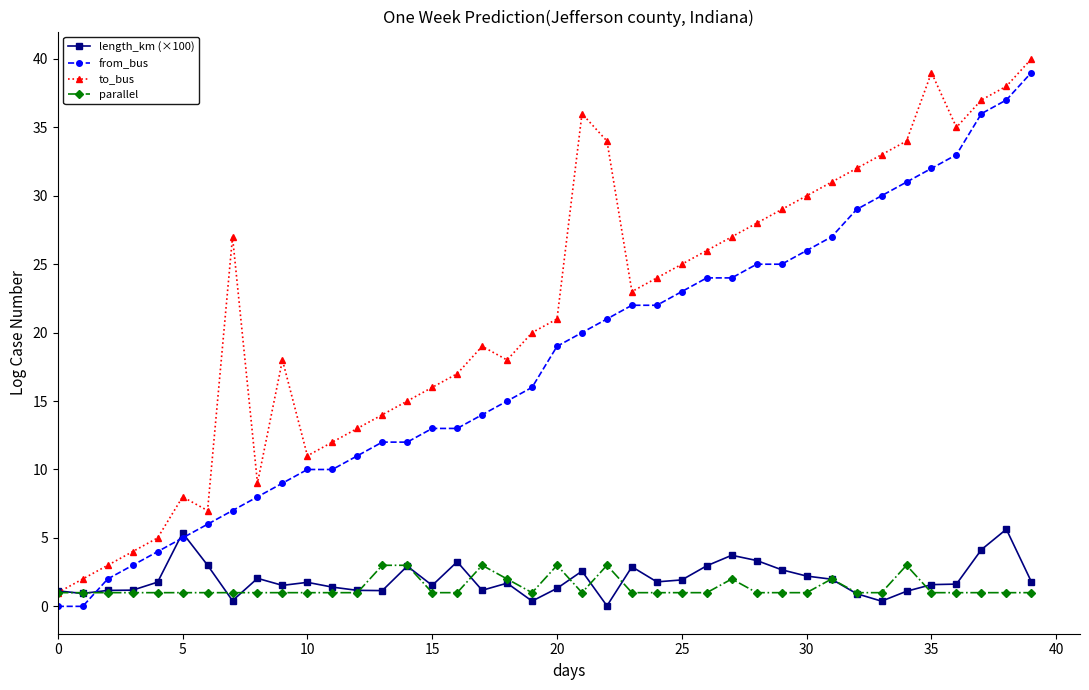

Which series has the largest total across all categories?

to_bus